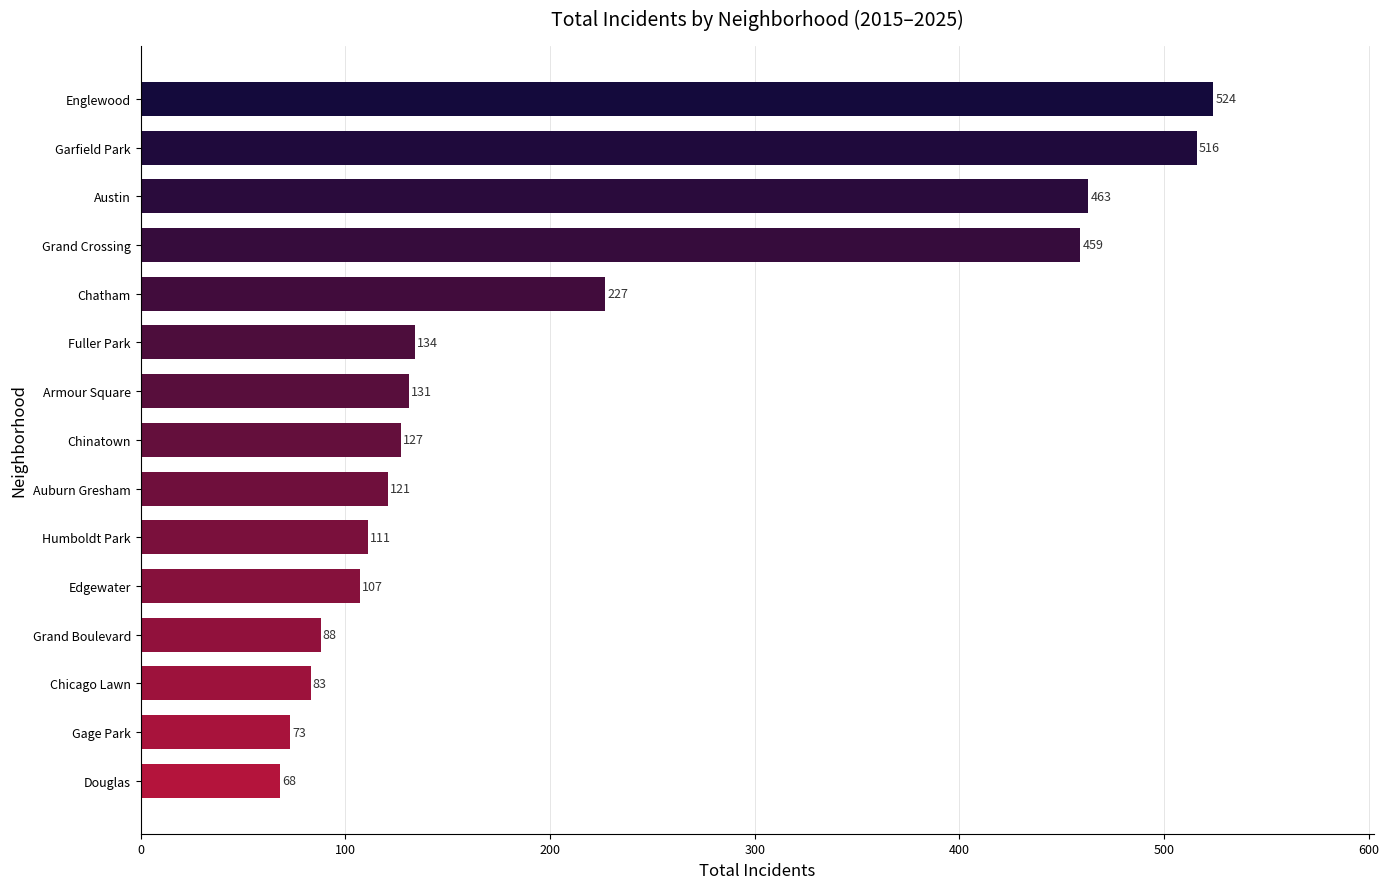

What is the smallest value displayed?

68